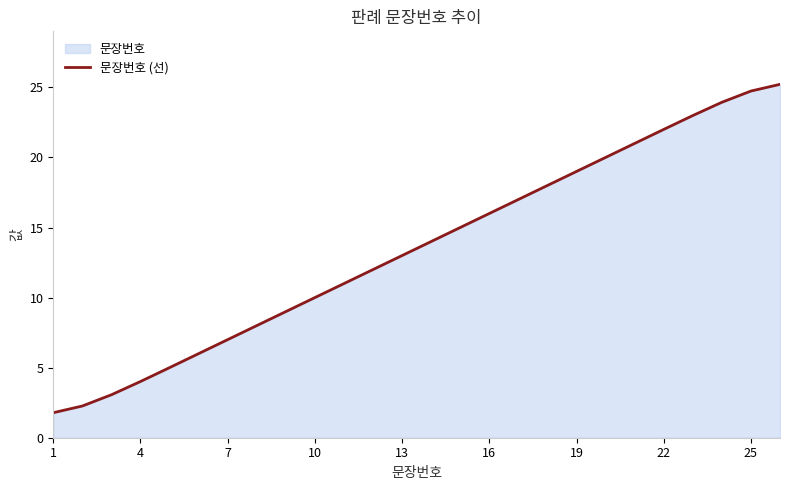

What is the change in value from 16 to 22?

+6.0